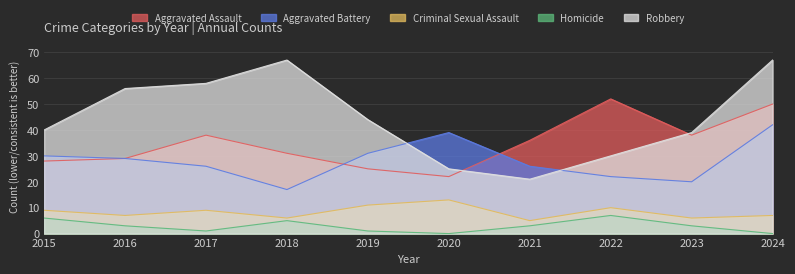

At which label does Robbery reach its peak?

2018